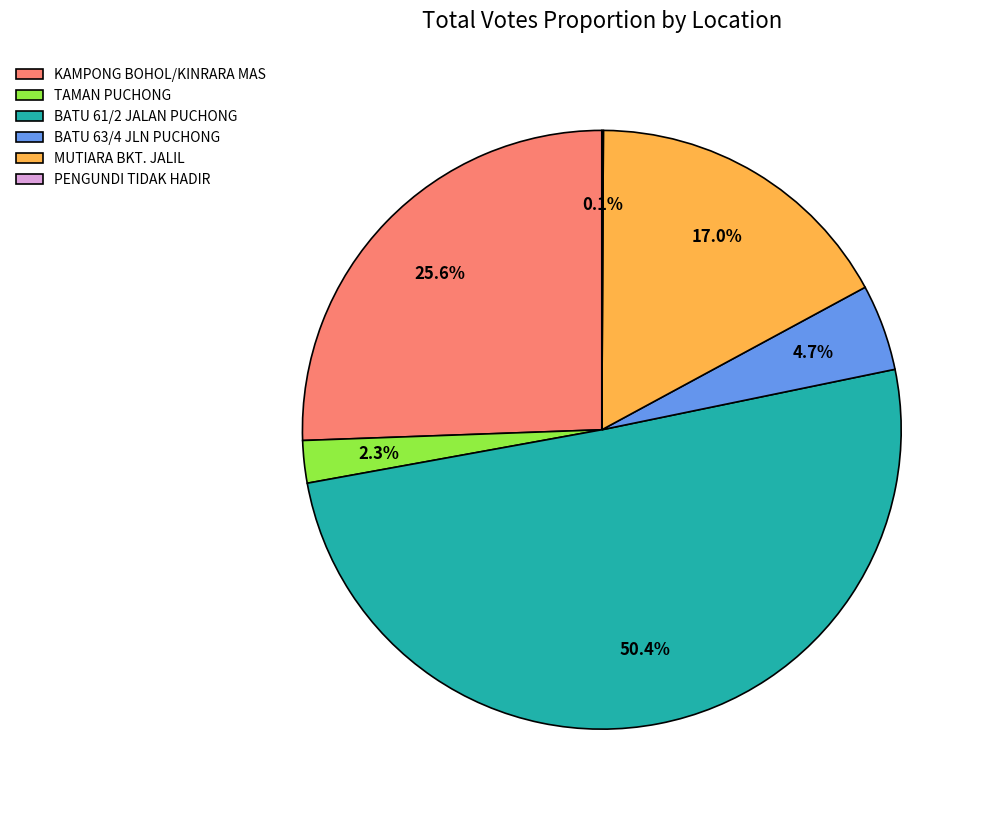

What is the largest slice in the pie chart?

BATU 61/2 JALAN PUCHONG